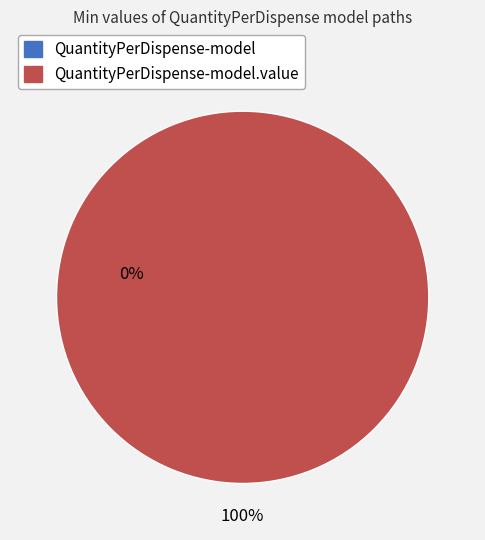

To the nearest percent, what portion does shr-core-QuantityPerDispense-model.value represent?

100%